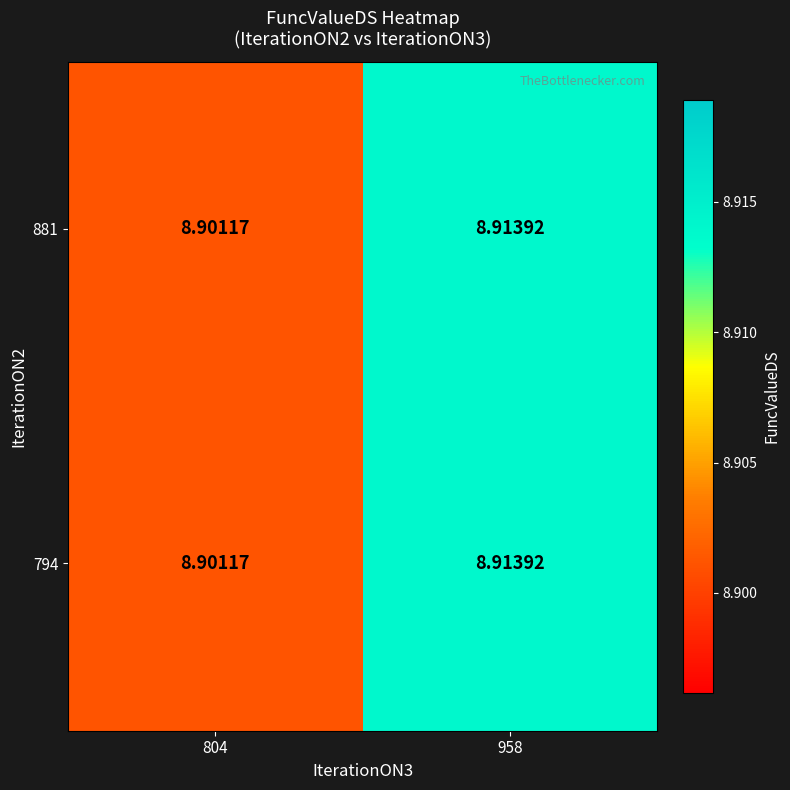

Is the value of 881 at 958 greater than the value of 794 at 804?

Yes